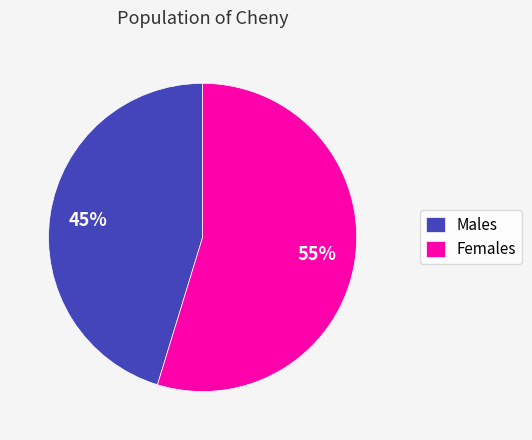

Which has a higher value, Females or Males?

Females